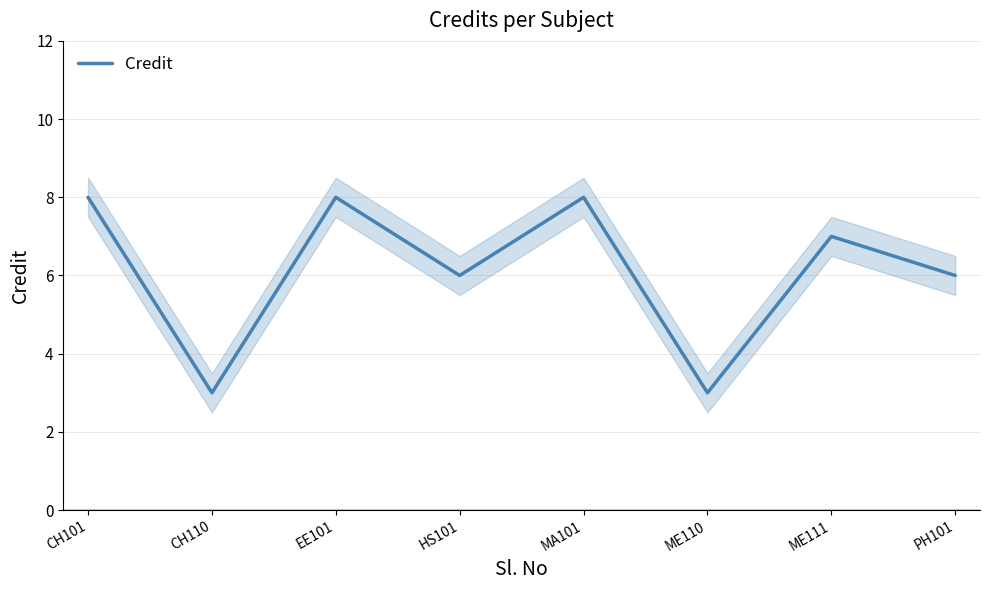

How many interior local valleys (lower than both neighbors) does the data have?

3